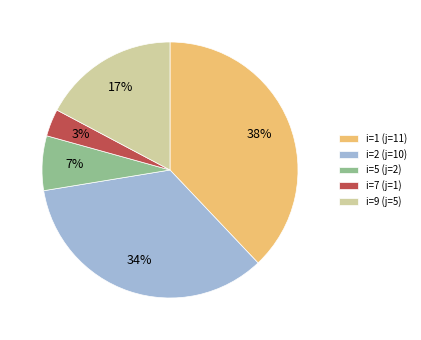

Does any single category account for the majority?

No